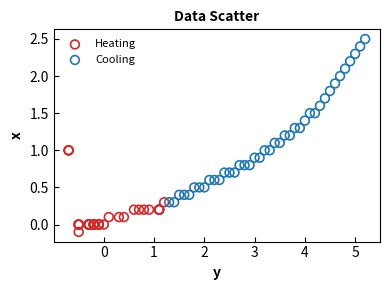

Which series reaches the minimum Y coordinate?

Heating